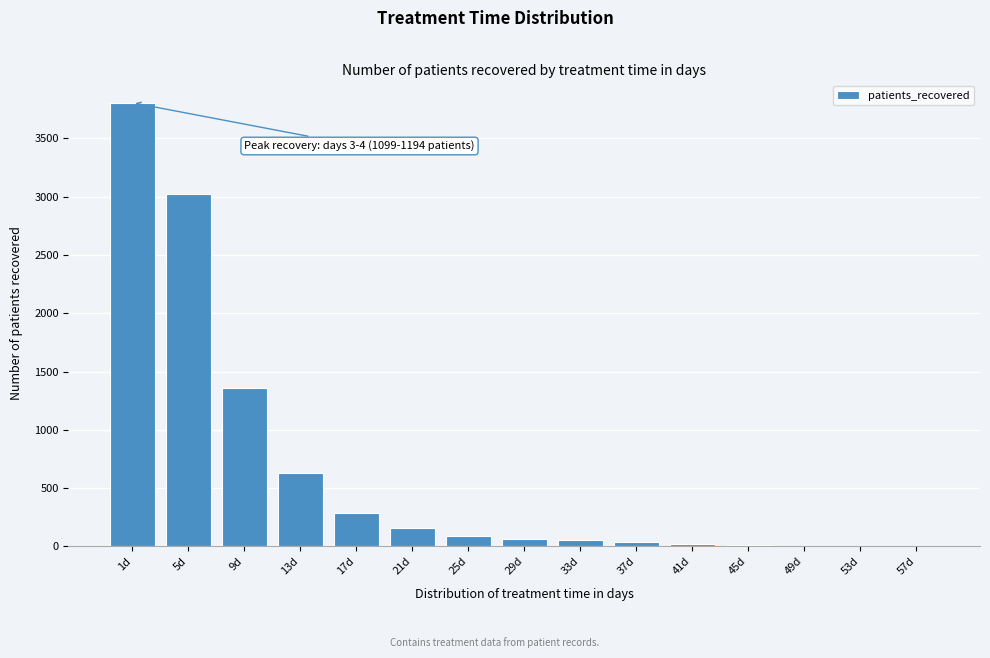

What is the change in value from 17d to 25d?

-198